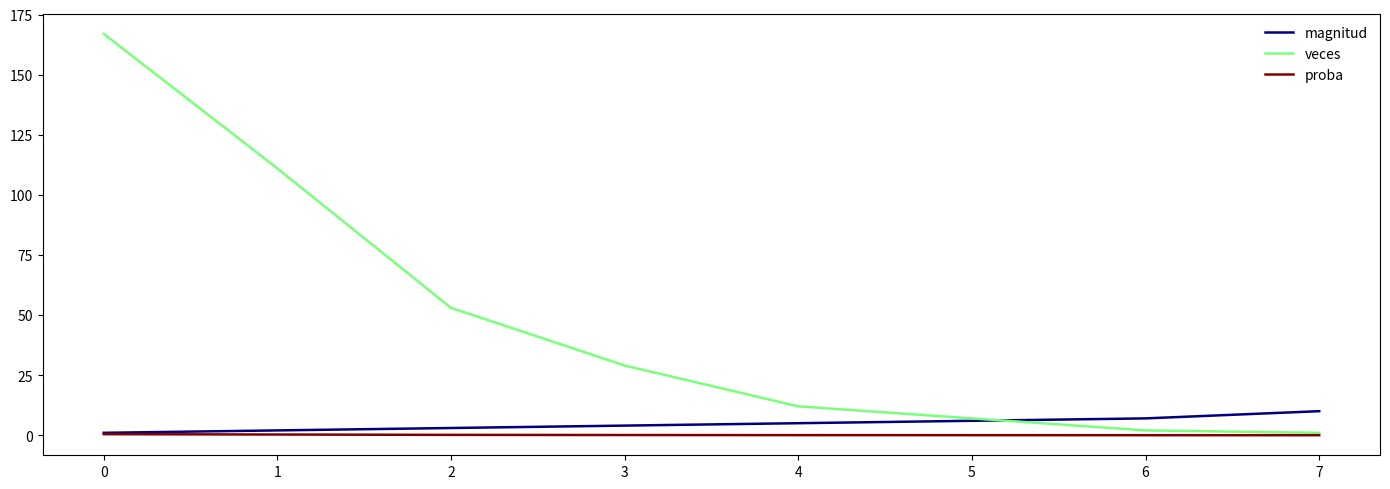

Is it true that magnitud equals 10.0 at 7?

True